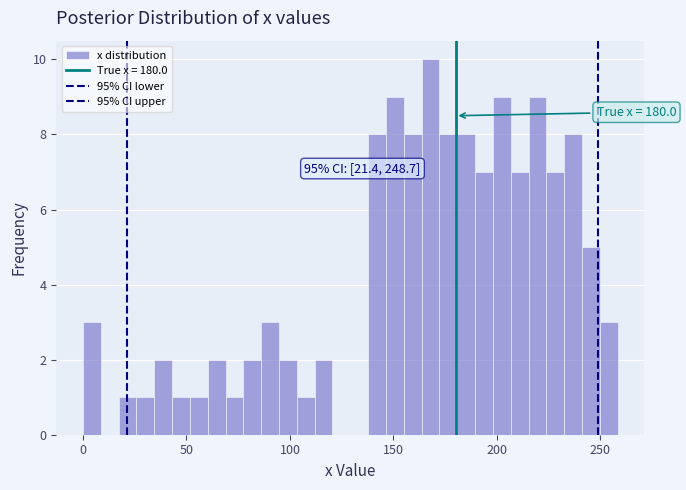

Read against the x-axis, roughly where is the centre of the tallest bar?

170